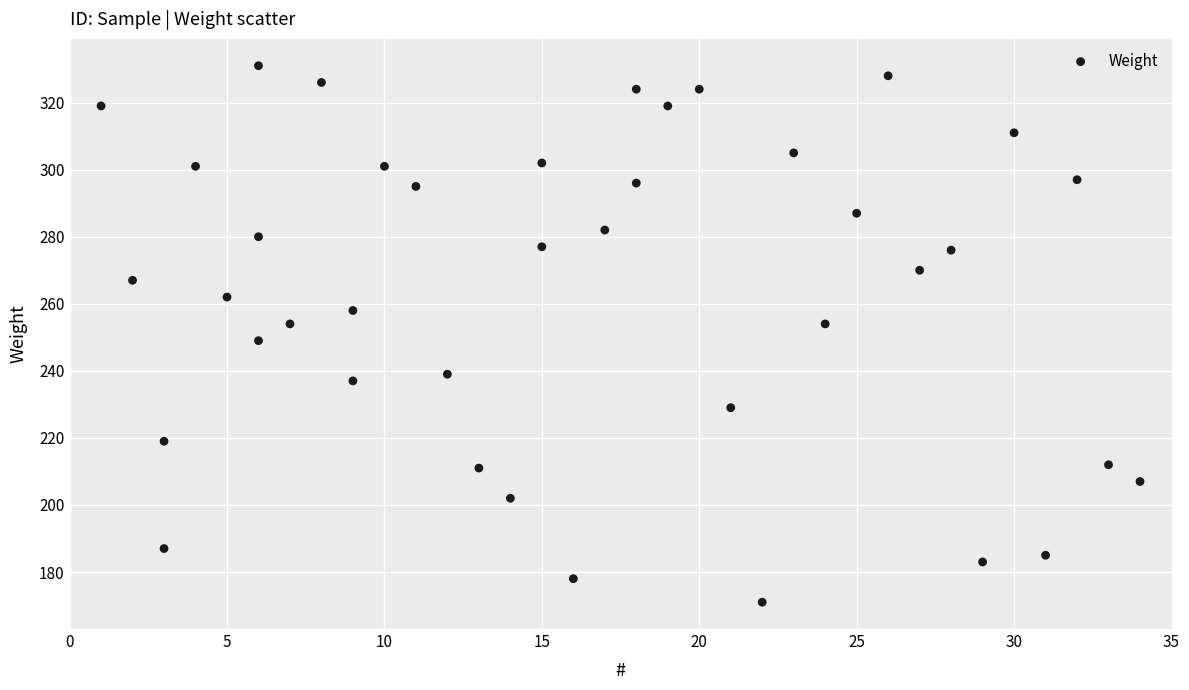

What is the range of Y values (max minus min)?

160